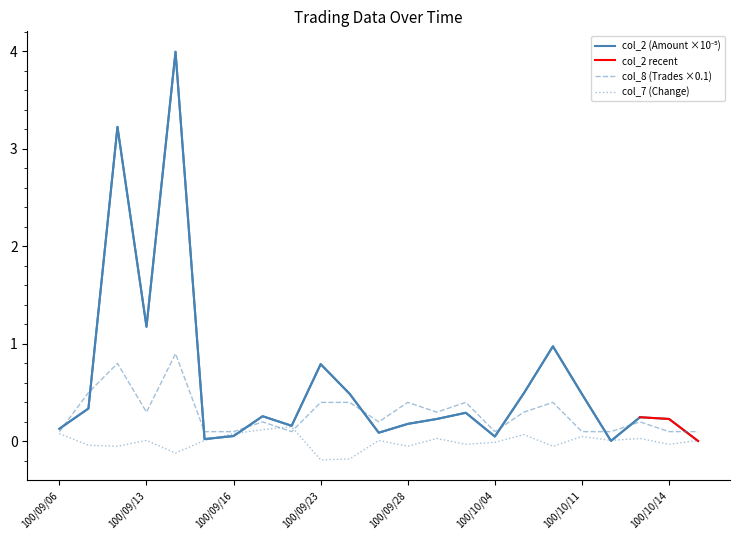

Reading left to right, list all the values displayed in this chart.

col_2 (Amount): 0.1	0.3	3.2	1.2	4.0	0.0	0.1	0.3	0.2	0.8	0.5	0.1	0.2	0.2	0.3	0.1	0.5	1.0	0.5	0.0	0.2	0.2	0.0
col_8 (Trades): 0.1	0.5	0.8	0.3	0.9	0.1	0.1	0.2	0.1	0.4	0.4	0.2	0.4	0.3	0.4	0.1	0.3	0.4	0.1	0.1	0.2	0.1	0.1
col_7 (Change): 0.1	-0.0	-0.1	0.0	-0.1	0.0	0.1	0.1	0.1	-0.2	-0.2	0.0	-0.1	0.0	-0.0	-0.0	0.1	-0.1	0.1	0.0	0.0	-0.0	0.0